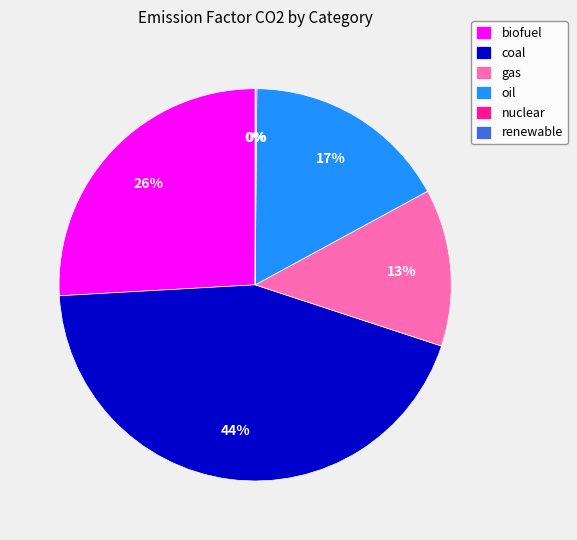

To the nearest percent, what is the combined percentage of biofuel and oil?

43%